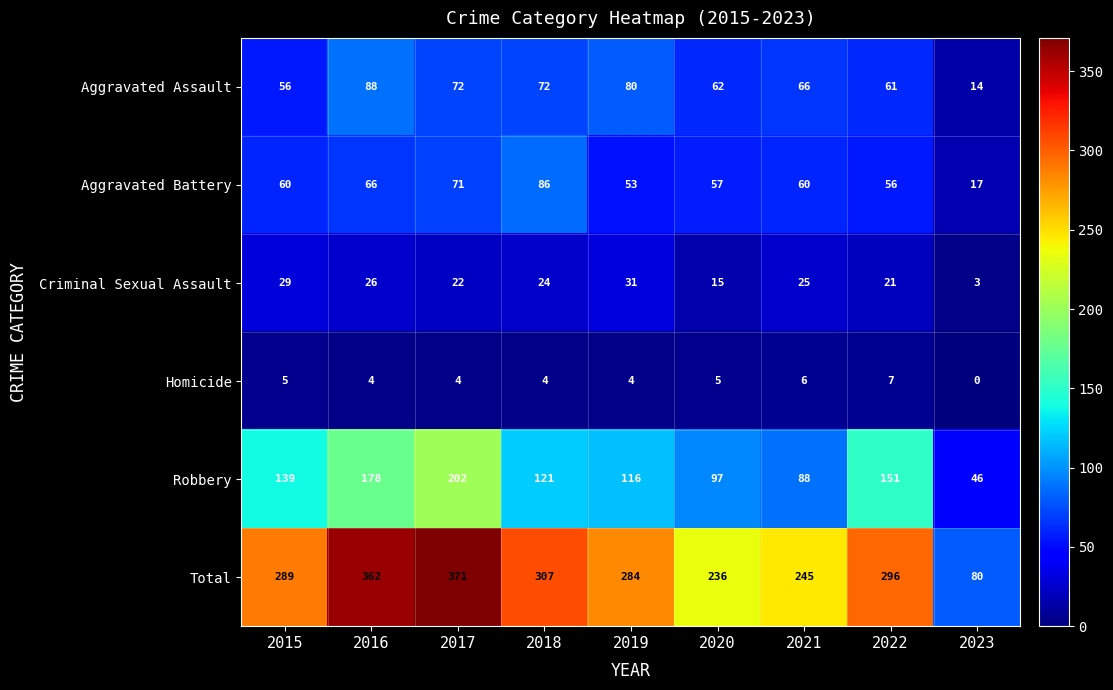

What is the maximum value shown in the chart?

371